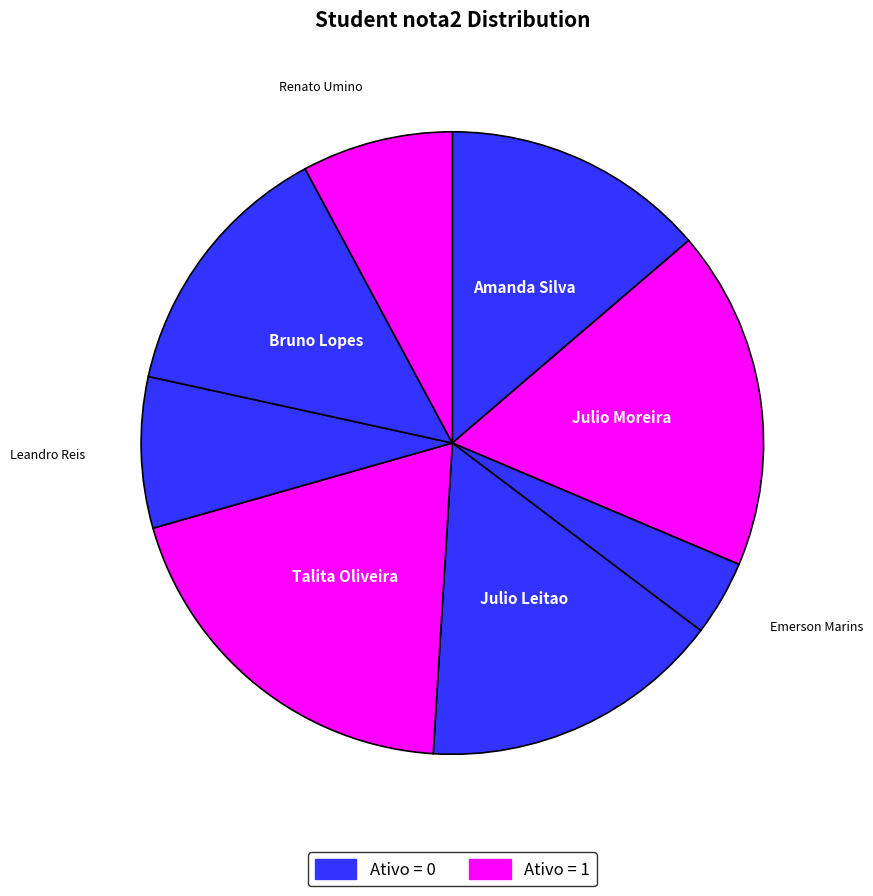

Does any single category account for the majority?

No